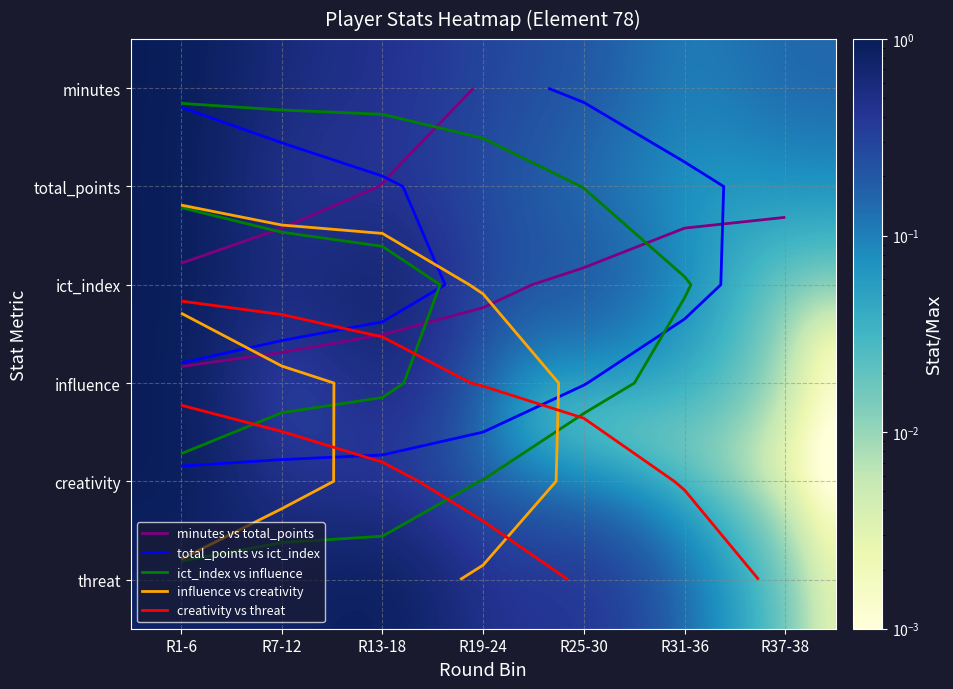

Which category has the highest value across all series?

R1-6